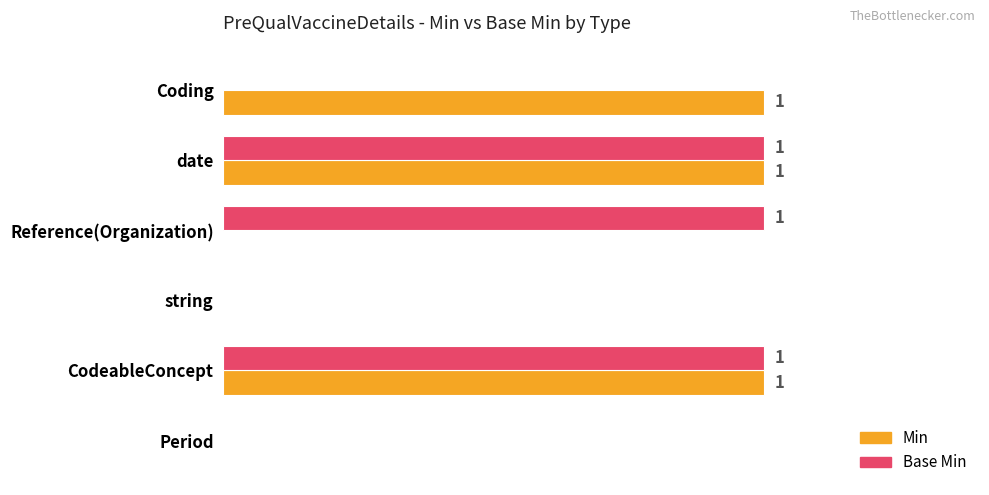

Is the value of Base Min at date greater than the value of Min at Period?

Yes